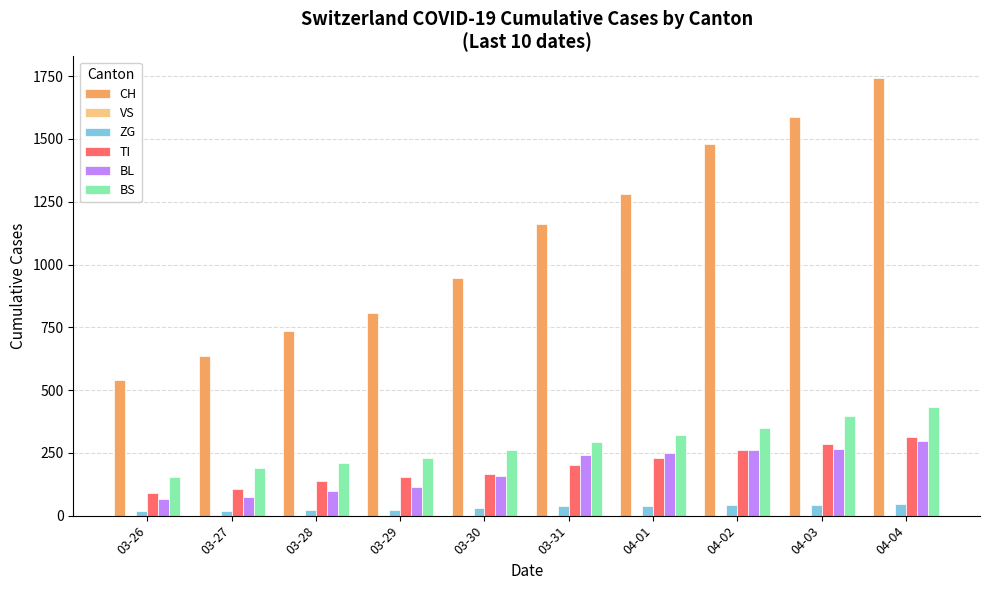

What value does the BL series have at 03-28, to the nearest 5?

100